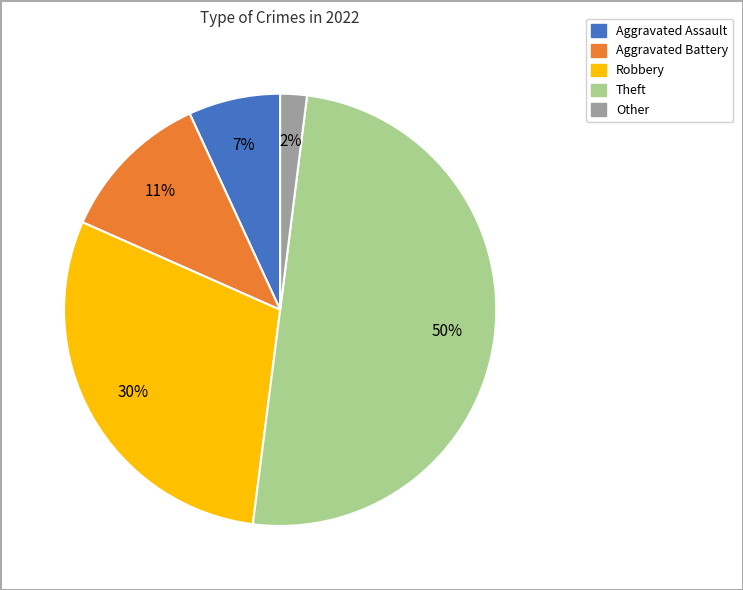

Rank the categories by value from lowest to highest.

Other, Aggravated Assault, Aggravated Battery, Robbery, Theft